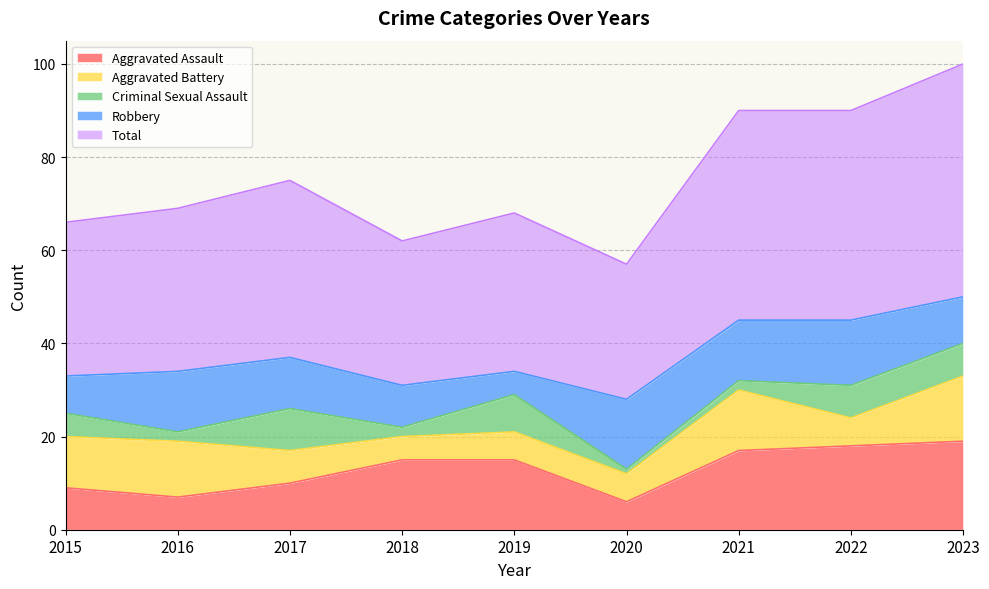

What is the difference between the highest and lowest values at 2019?

29